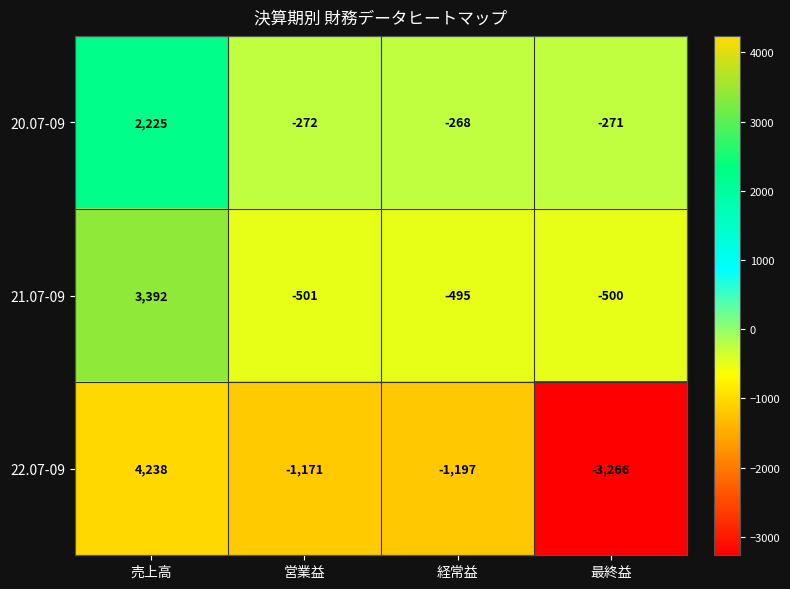

Which series has the largest range (max minus min)?

22.07-09